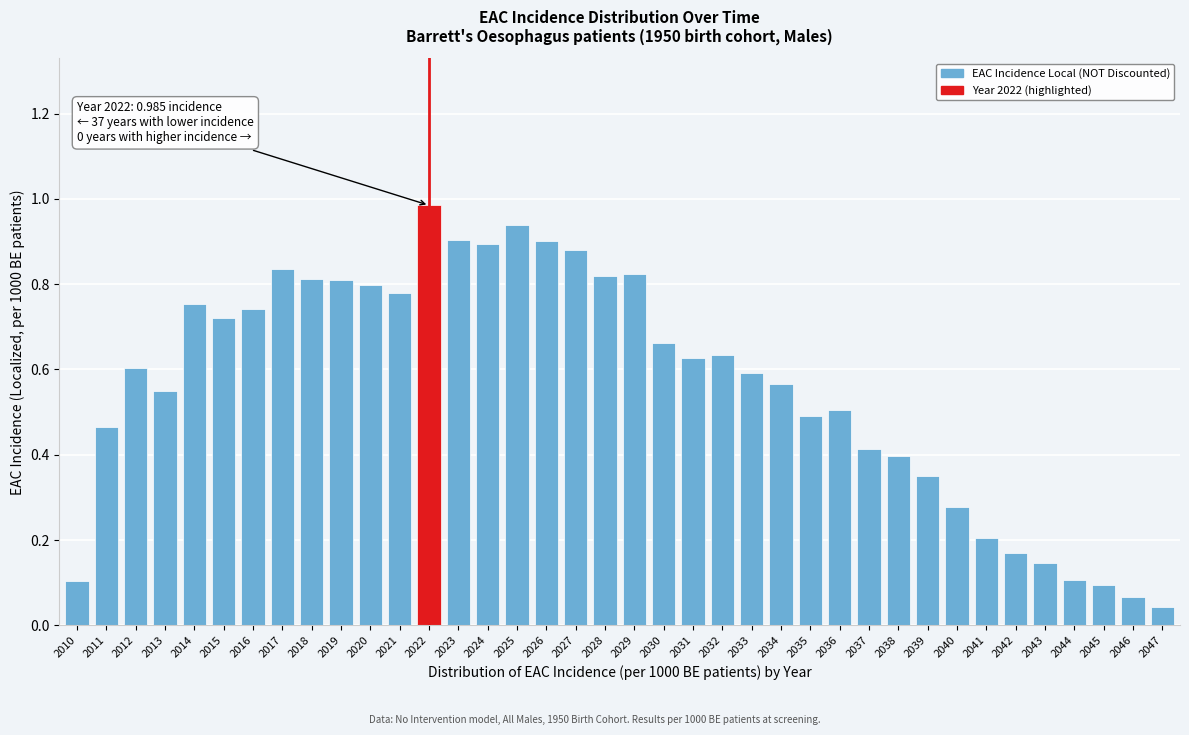

What is the sum of the values at 2039 and 2014?

1.1